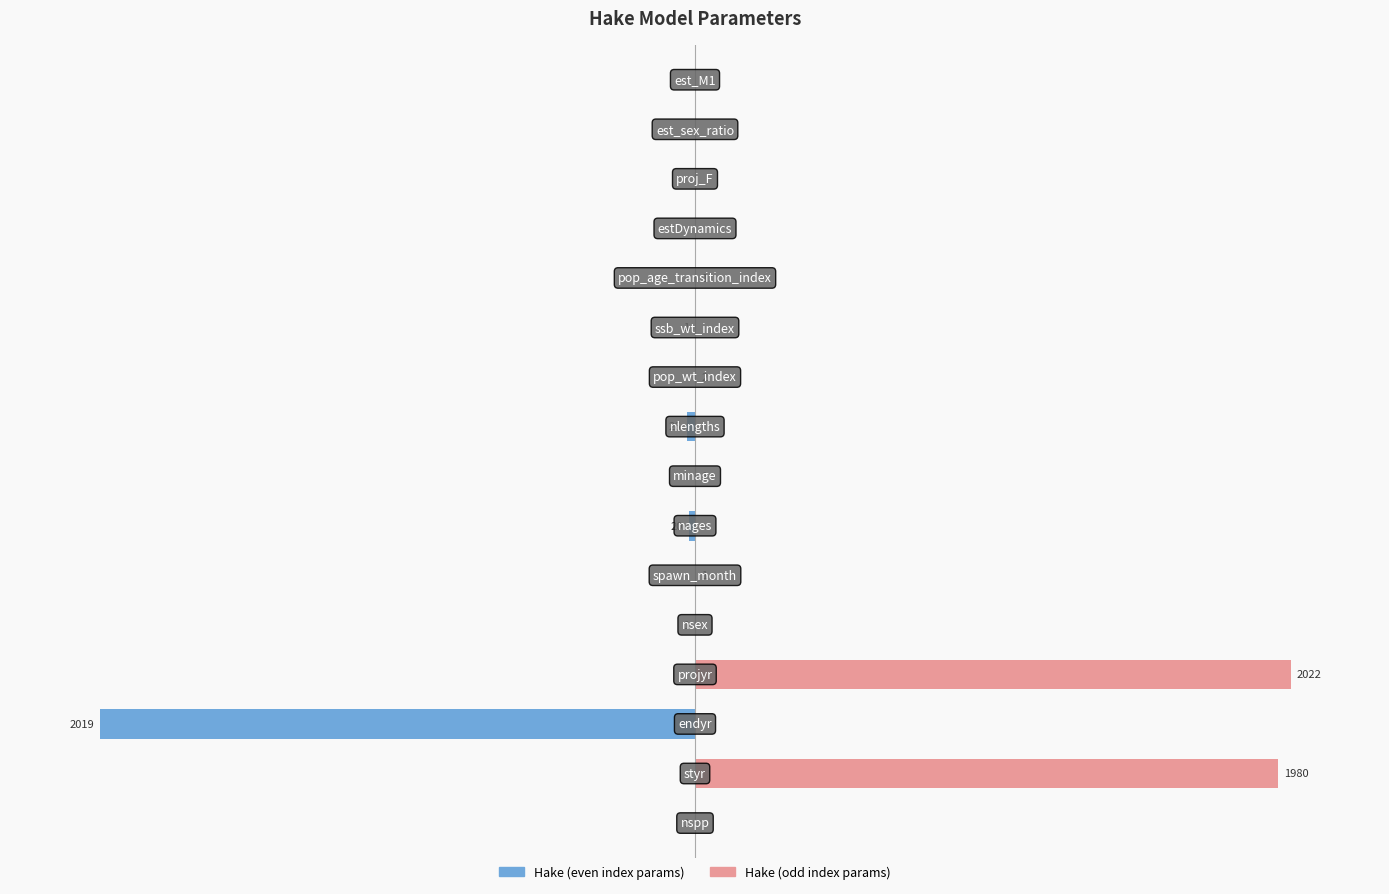

How many series are shown in this chart?

2